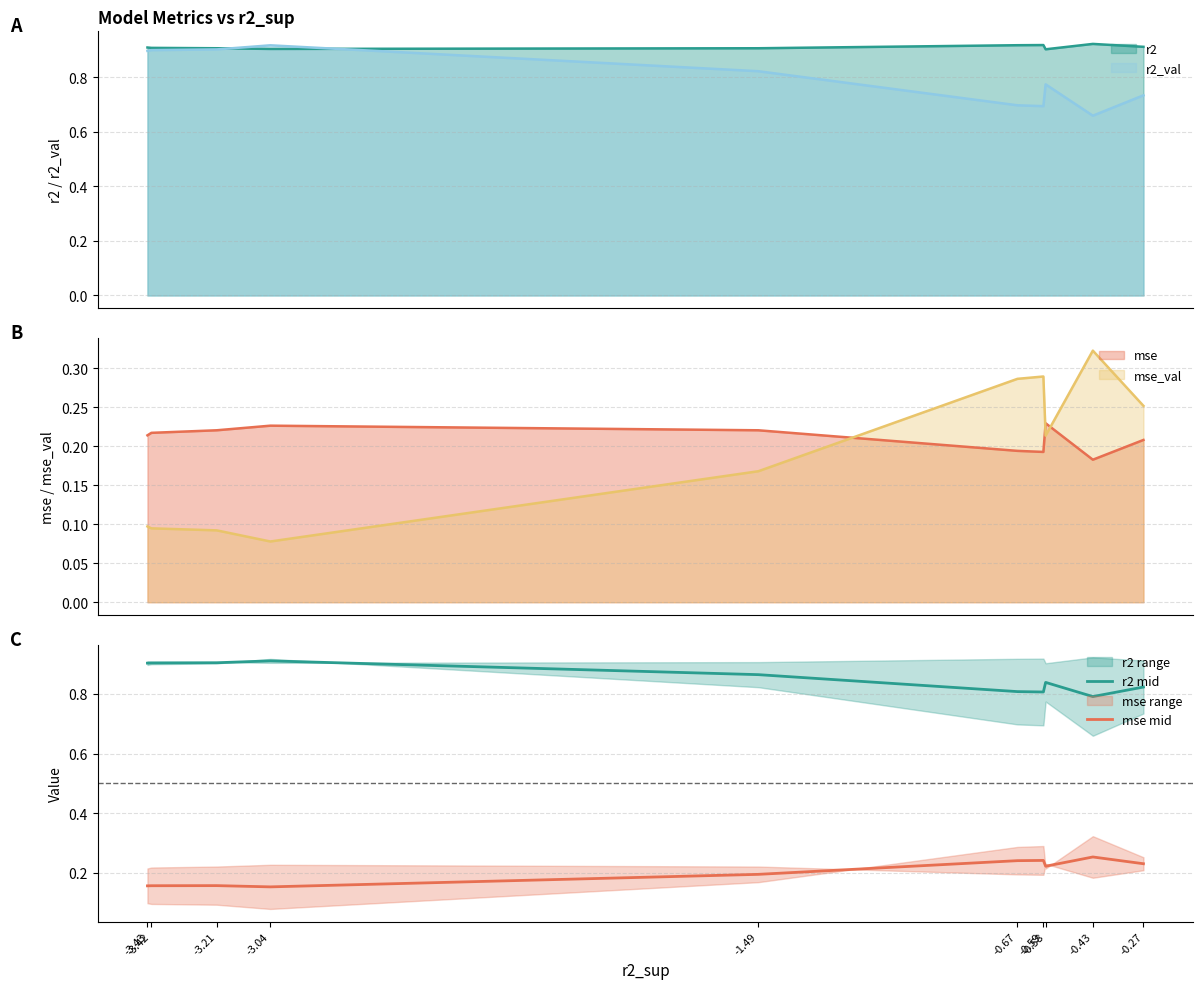

True or false: mse and mse_val cross at least once.

True